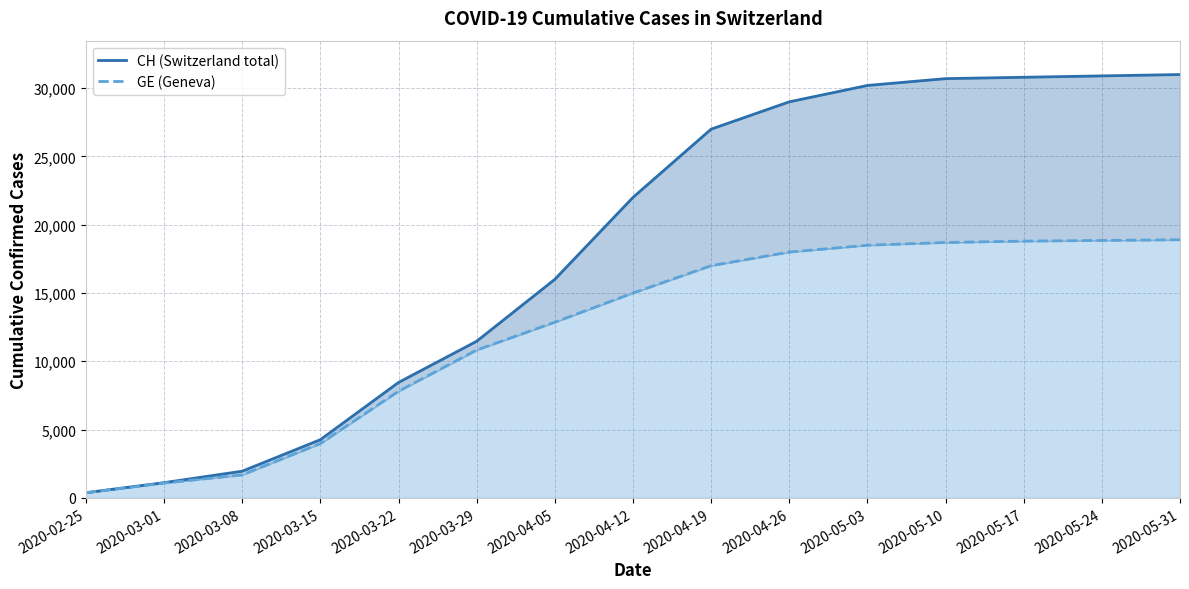

What is the difference between the maximum and second lowest values in the GE series?

17817